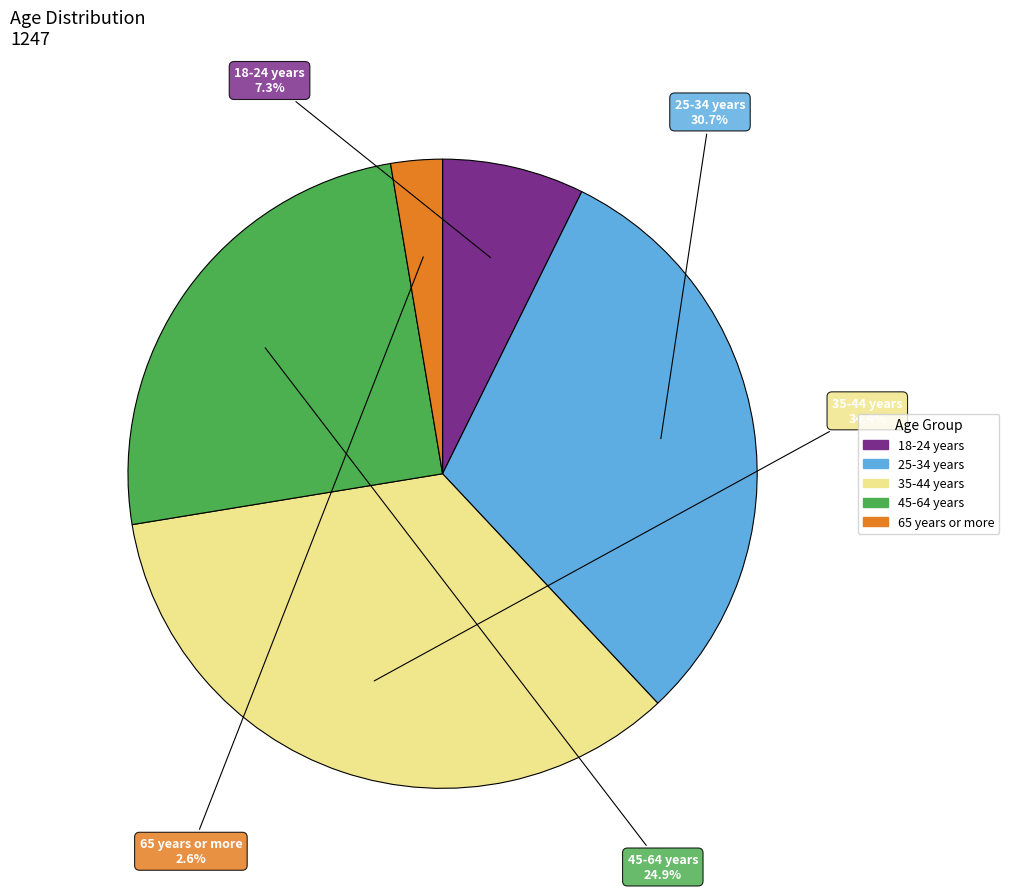

To the nearest percent, what is the average slice percentage?

20%